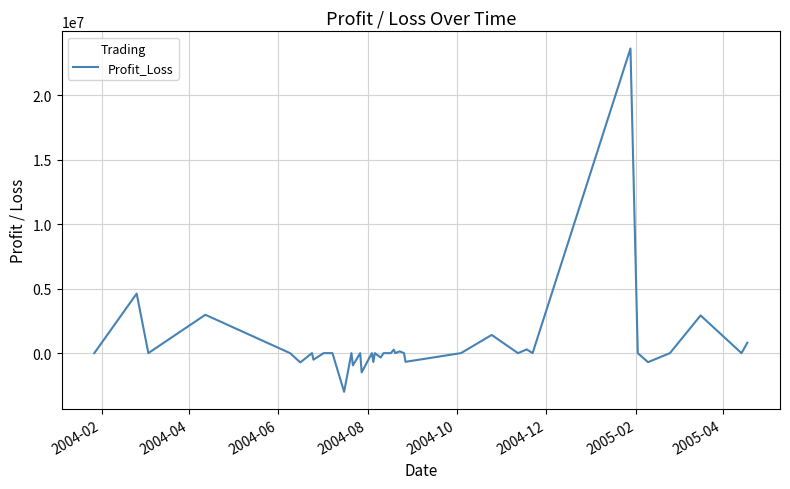

What is the maximum value shown in the chart?

23619288.7